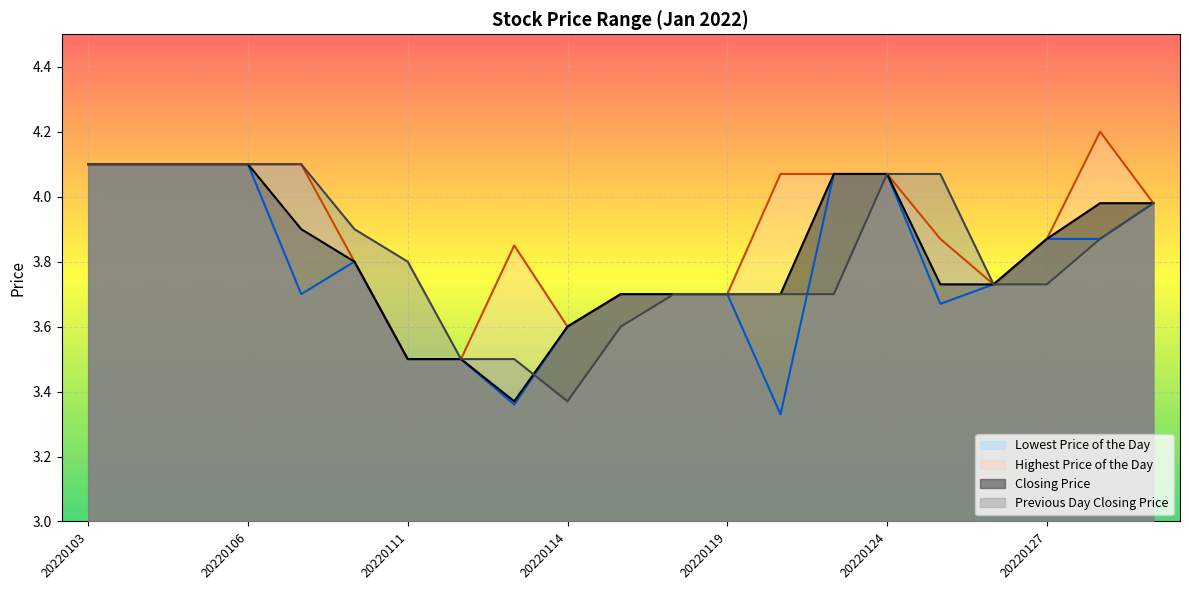

How many lines are shown in the chart?

4